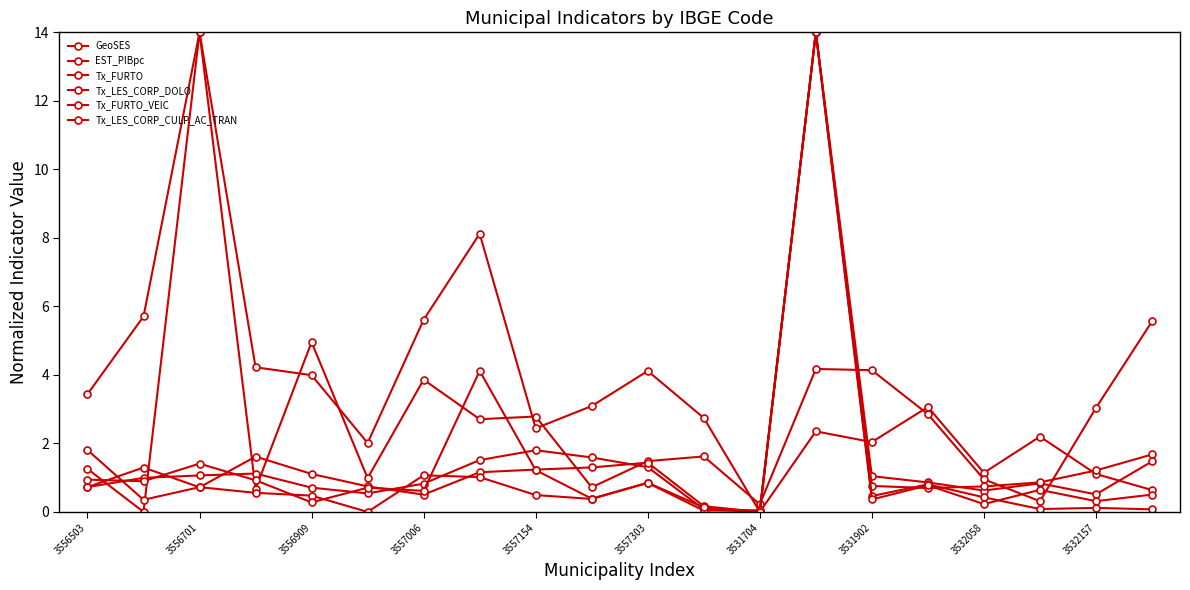

How many data points in Tx_LES_CORP_CULP_AC_TRAN are above 0?

19